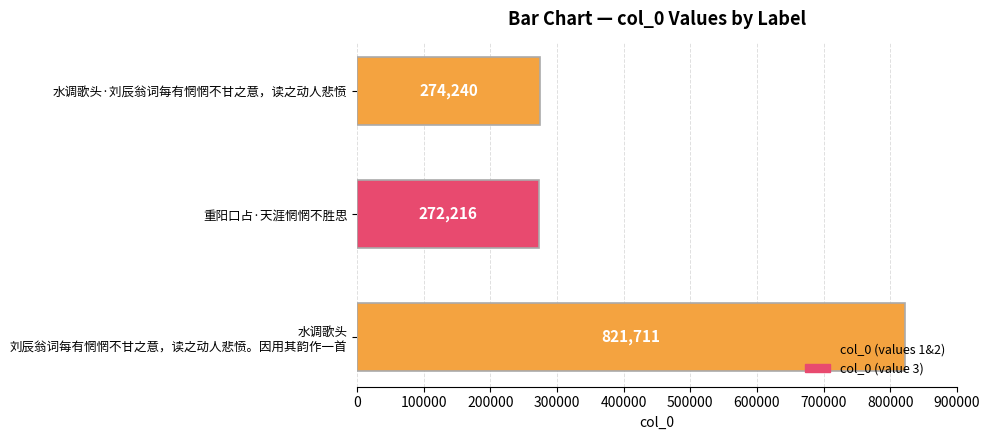

What is the average value?

456056